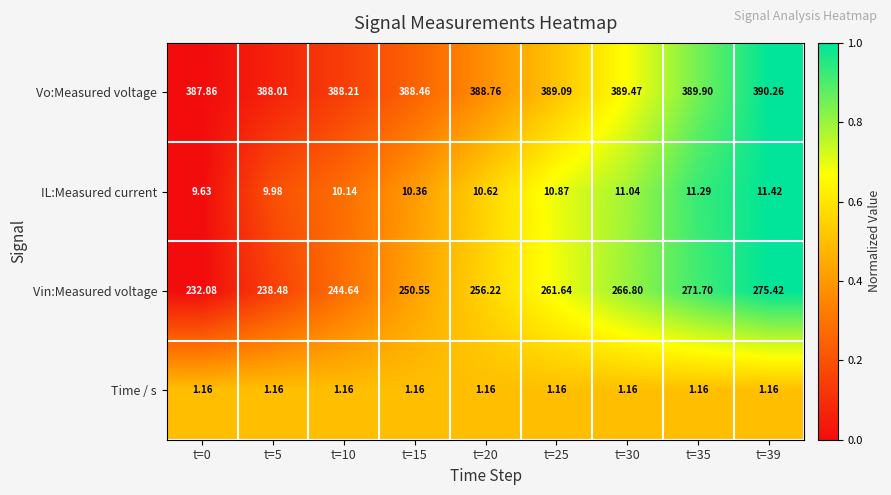

How many series are shown in this chart?

4